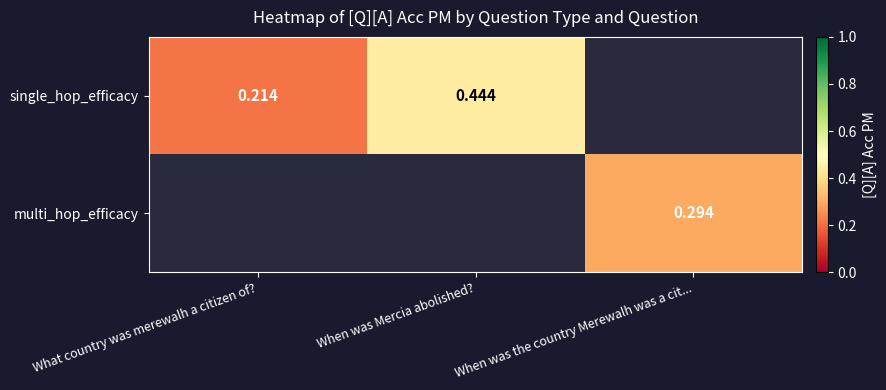

At how many categories does at least one series exceed 0?

3